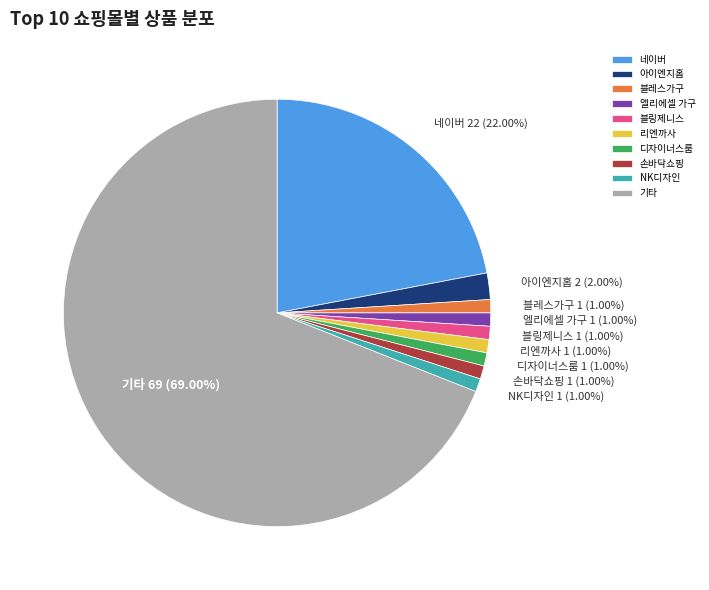

Combined, do 네이버 and 블레스가구 account for over 50%?

No